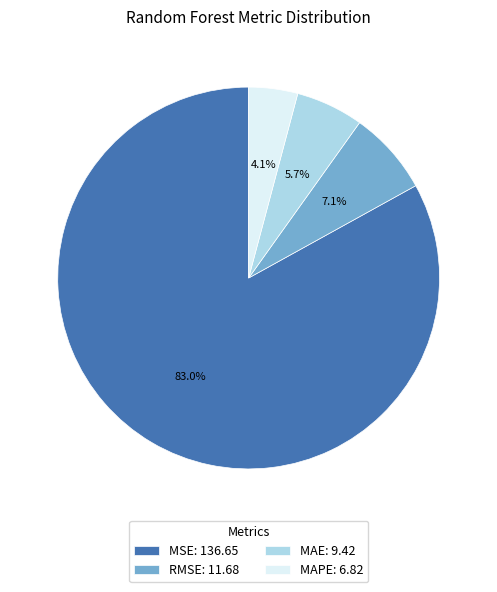

How much of the chart is everything except MAE: 9.42?

94.3%